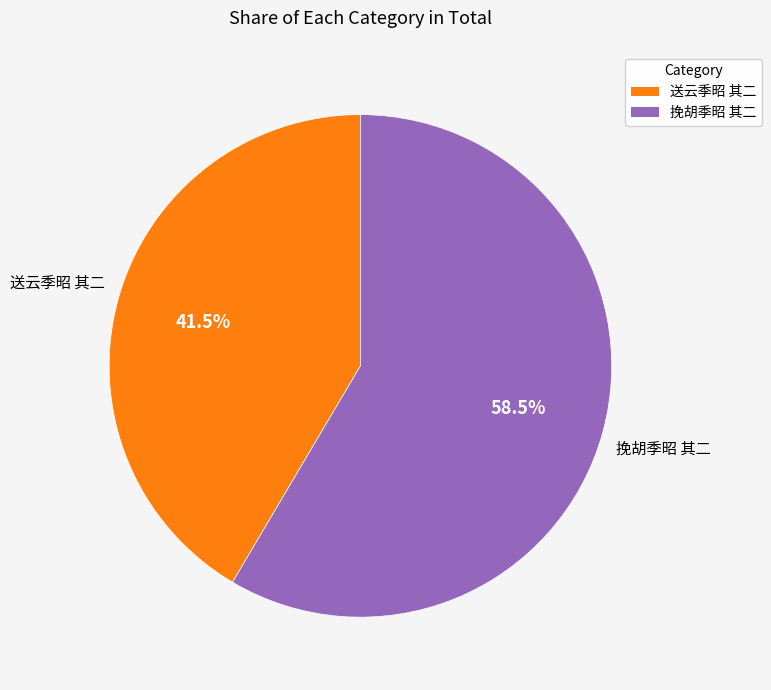

The 挽胡季昭 其二 slice represents 70% of the pie. True or false?

False